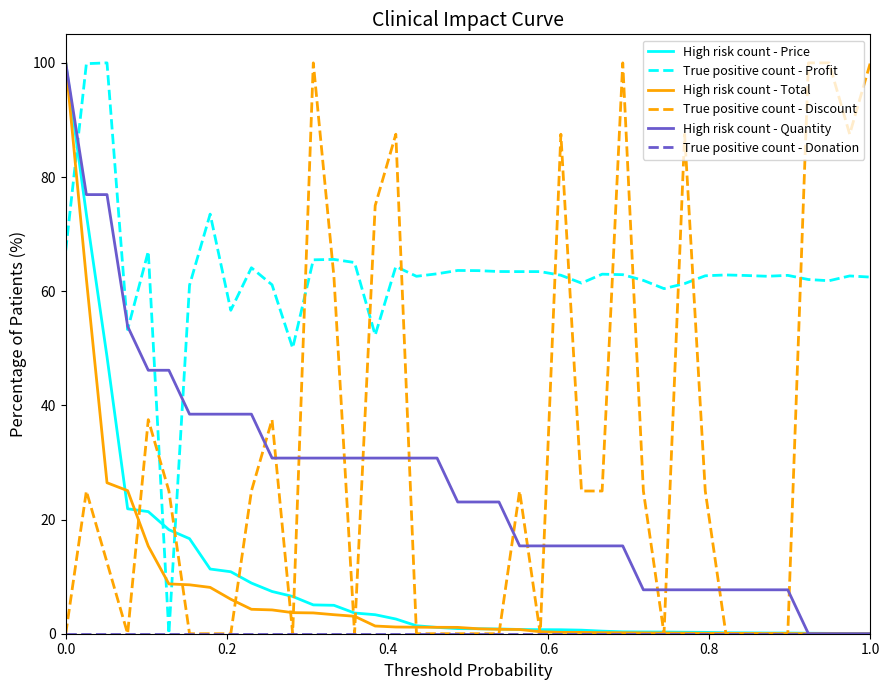

Which series has the largest total across all categories?

True positive count - Profit